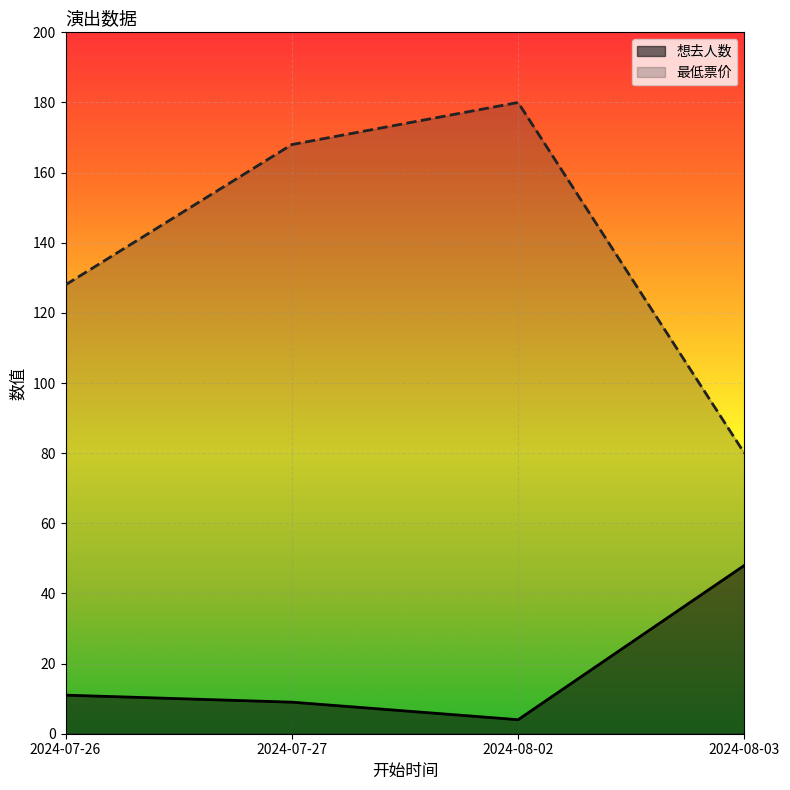

How many 最低票价 values are between 128 and 180?

3